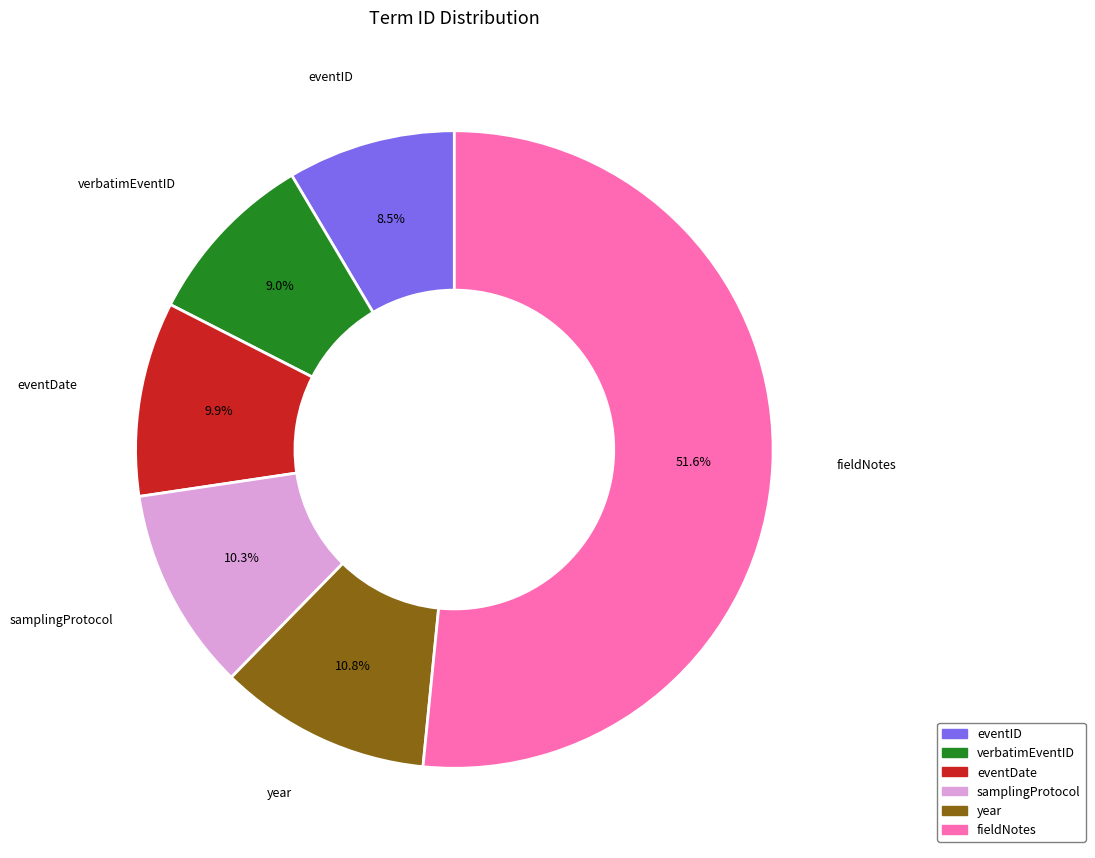

To the nearest percent, what percentage of the pie is eventDate?

10%